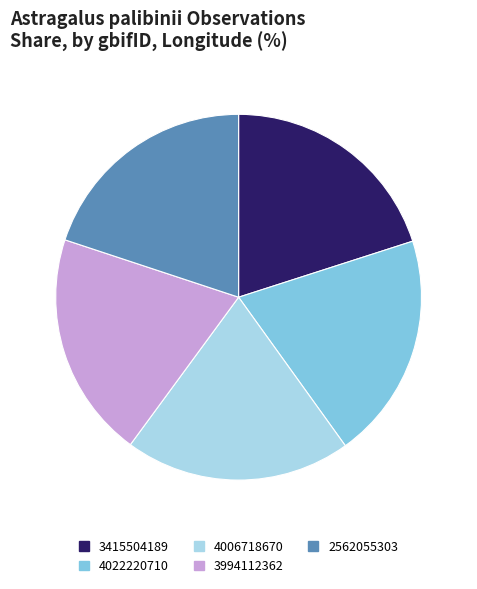

The 3415504189 slice represents 20% of the pie. True or false?

True